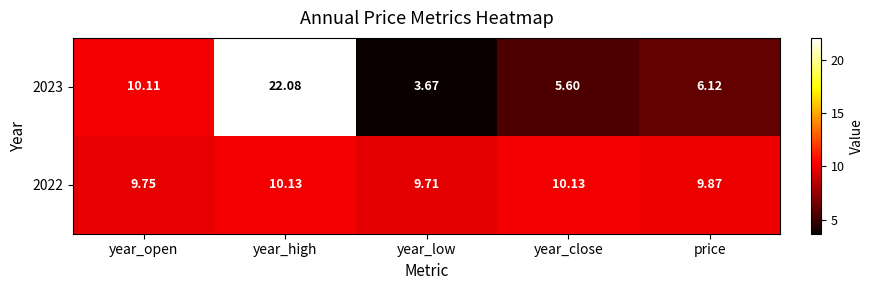

At which label is 2023 closest to 12?

year_open